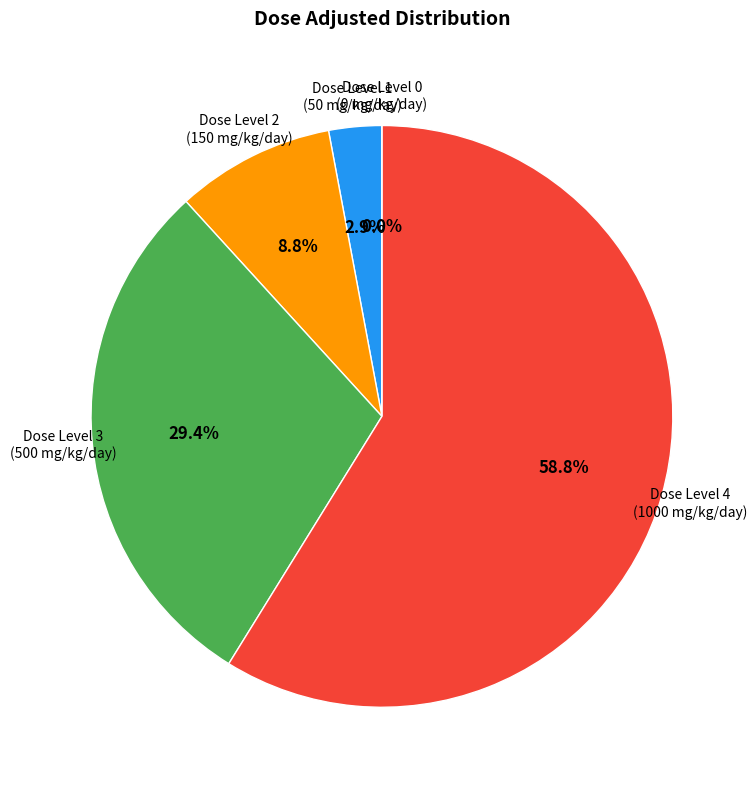

How many slices are in this pie chart?

5